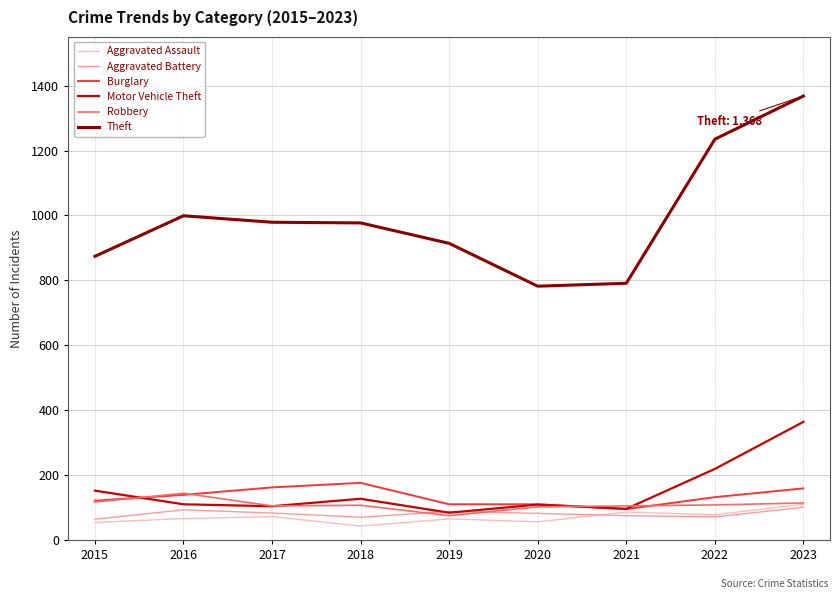

True or false: Theft has more than 0 interior local peaks.

True